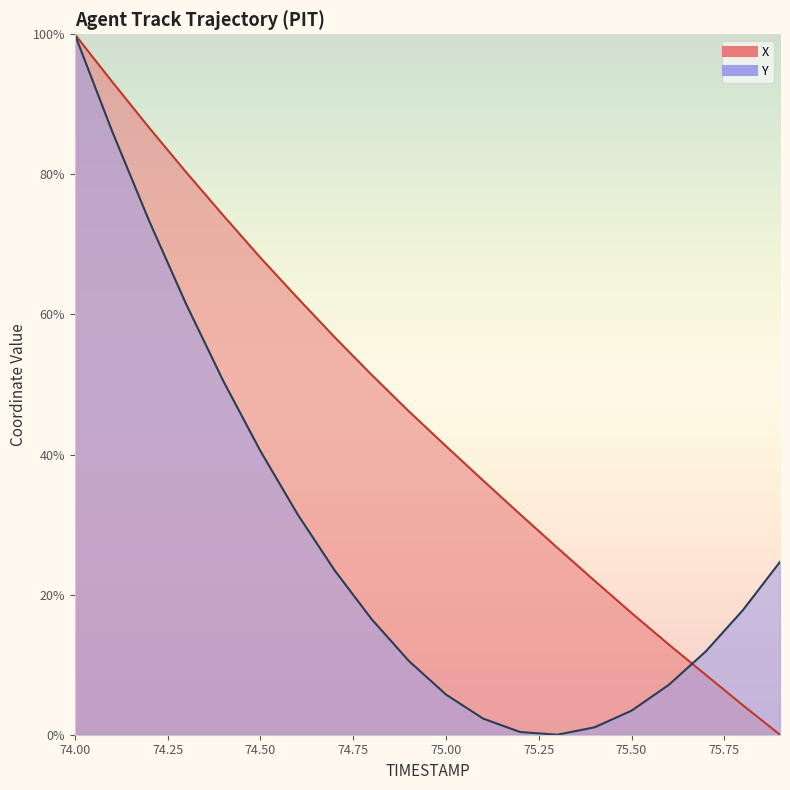

Which series changed the most between 74.8 and 75.8?

X